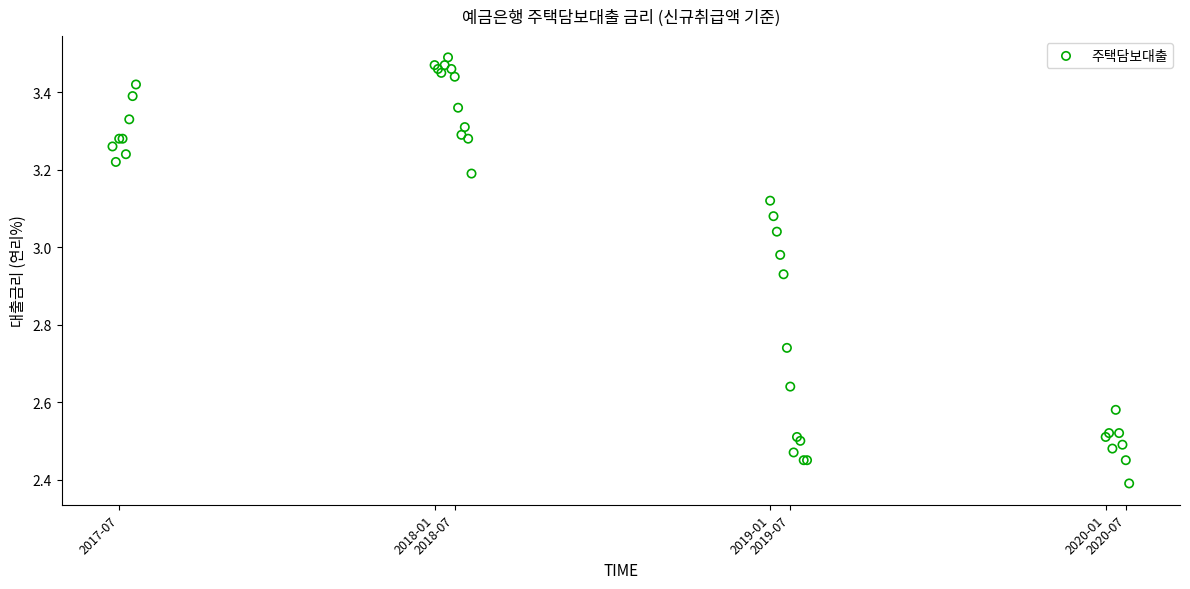

What Y value in the scatter plot is closest to 2?

2.4